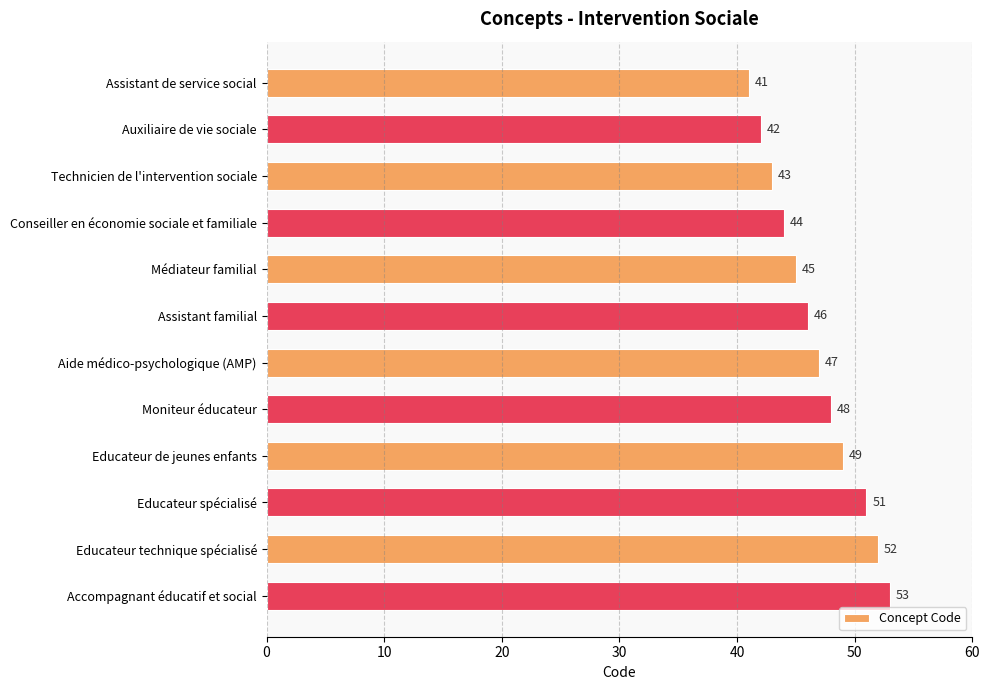

What position from the top is Médiateur familial?

5